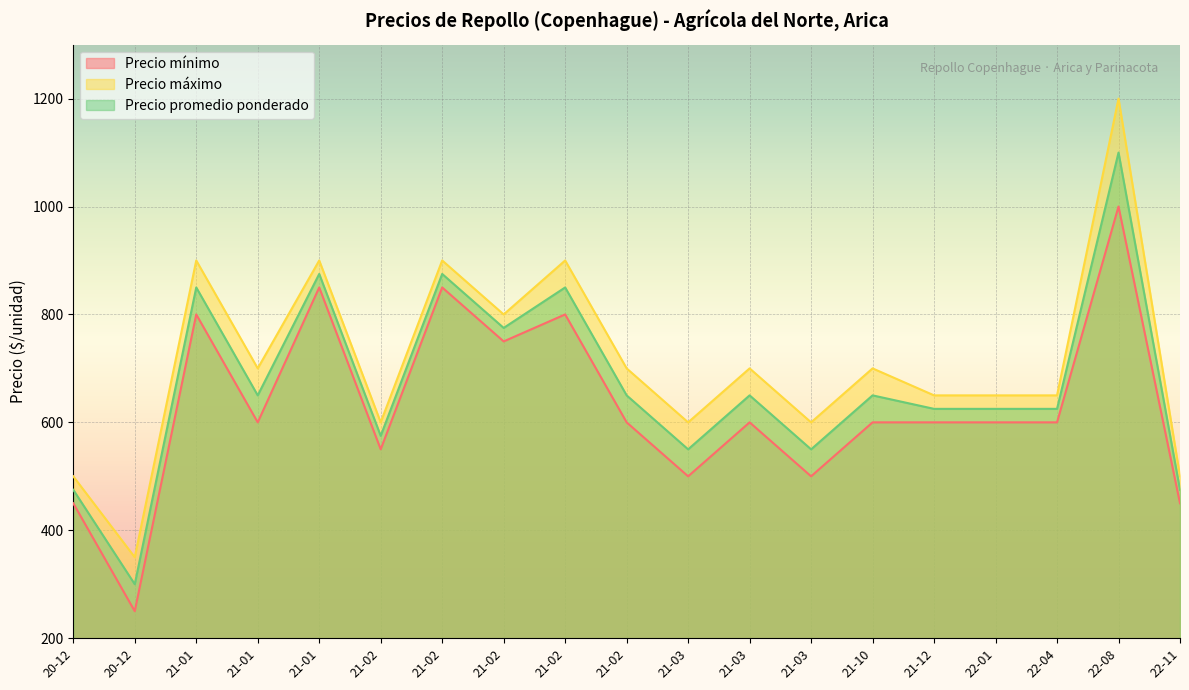

Reading left to right, list all the values displayed in this chart.

Precio mínimo: 20-12=450	20-12=250	21-01=800	21-01=600	21-01=850	21-02=550	21-02=850	21-02=750	21-02=800	21-02=600	21-03=500	21-03=600	21-03=500	21-10=600	21-12=600	22-01=600	22-04=600	22-08=1000	22-11=450
Precio máximo: 20-12=500	20-12=350	21-01=900	21-01=700	21-01=900	21-02=600	21-02=900	21-02=800	21-02=900	21-02=700	21-03=600	21-03=700	21-03=600	21-10=700	21-12=650	22-01=650	22-04=650	22-08=1200	22-11=500
Precio promedio ponderado: 20-12=475	20-12=300	21-01=850	21-01=650	21-01=875	21-02=575	21-02=875	21-02=775	21-02=850	21-02=650	21-03=550	21-03=650	21-03=550	21-10=650	21-12=625	22-01=625	22-04=625	22-08=1100	22-11=475